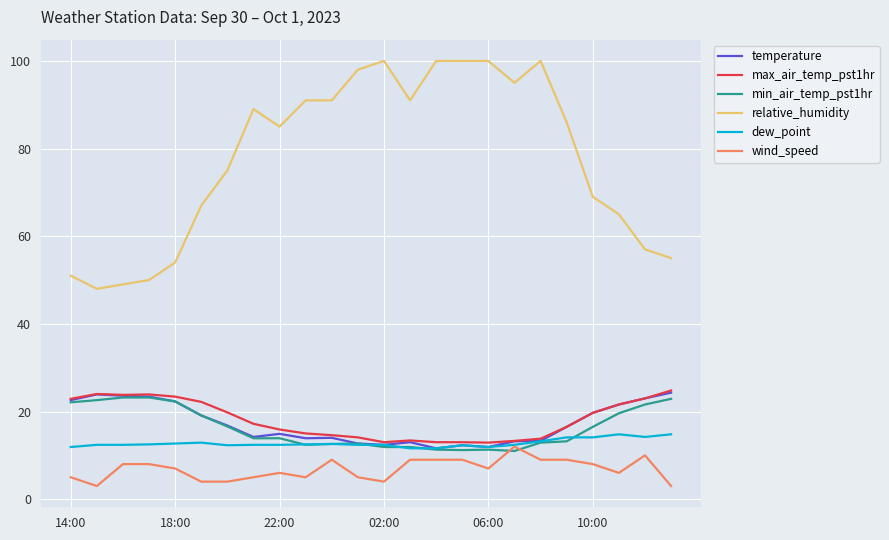

What is the greatest value displayed?

100.0